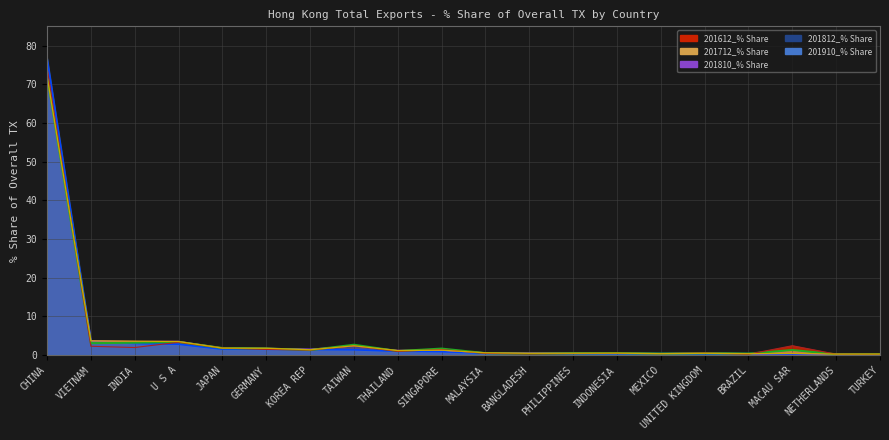

Which series has the largest total across all categories?

201910 line